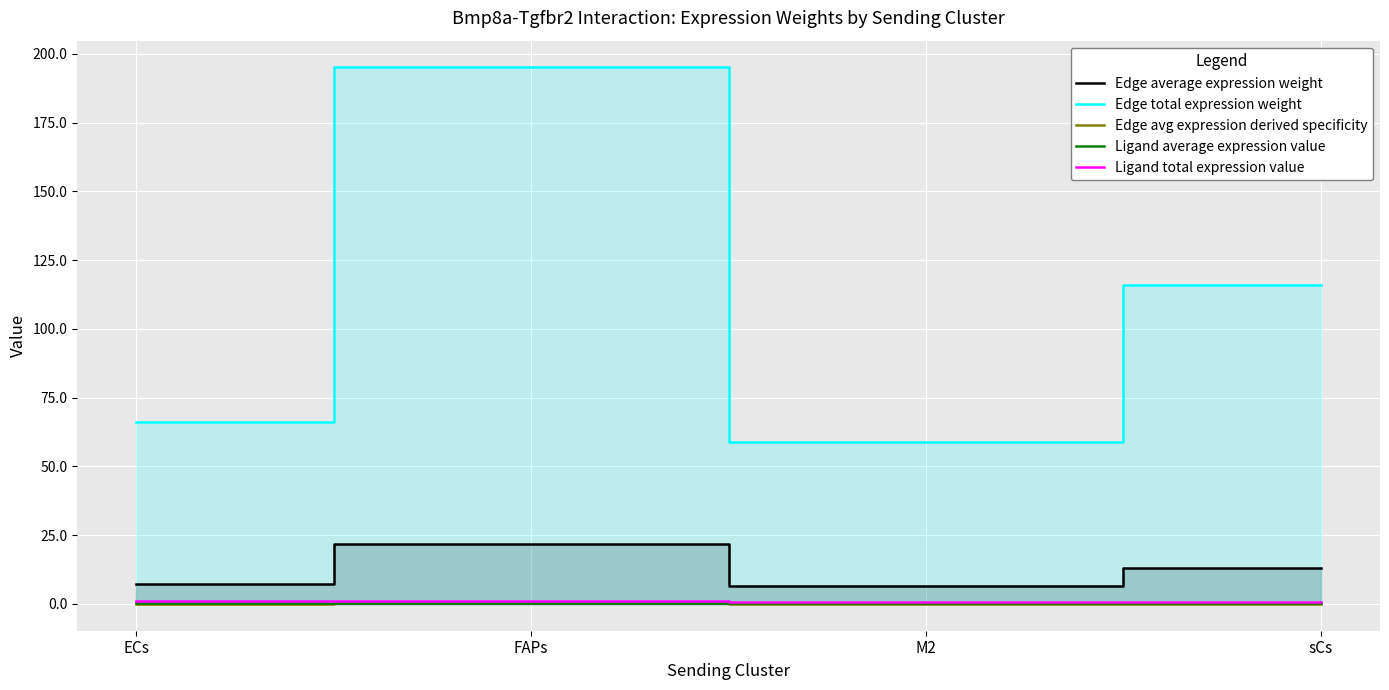

How many values in the Edge average expression weight series exceed 12?

2